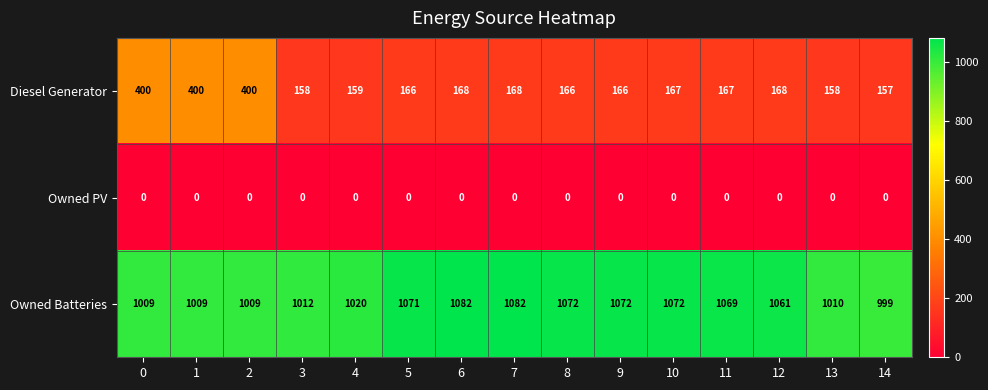

What is the difference between the Owned Batteries values at 2 and 3?

3